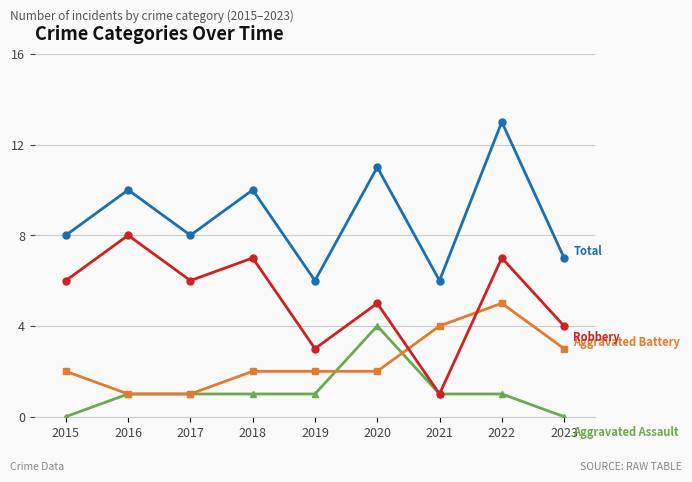

What is the maximum value shown in the chart?

13